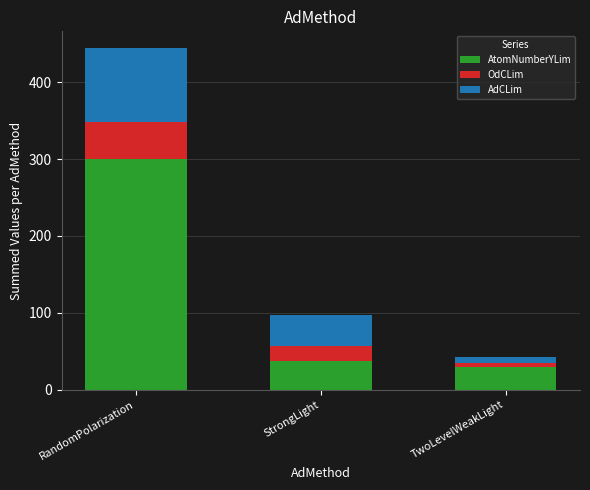

What is the maximum value for AtomNumberYLim?

300